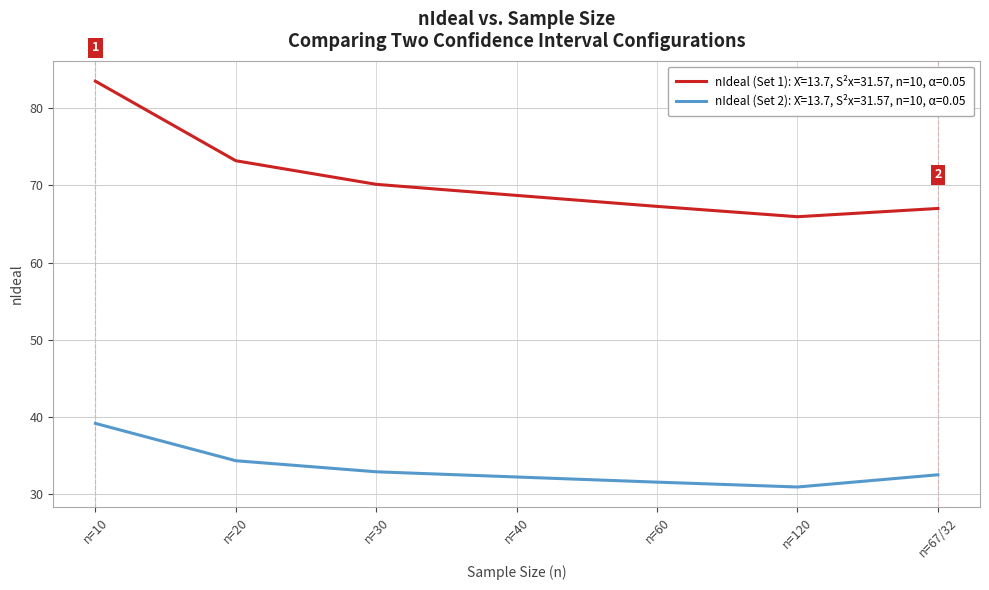

What position from the left is n=30?

3